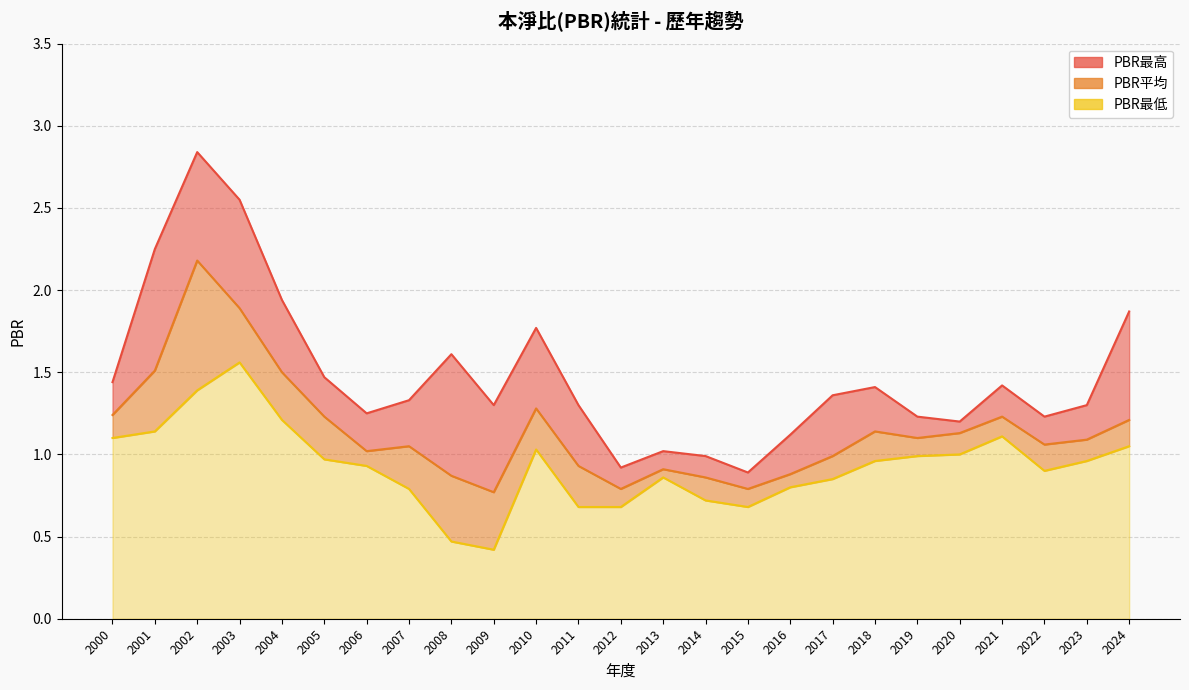

List the series in order of their overall mean, lowest first.

PBR最低, PBR平均, PBR最高